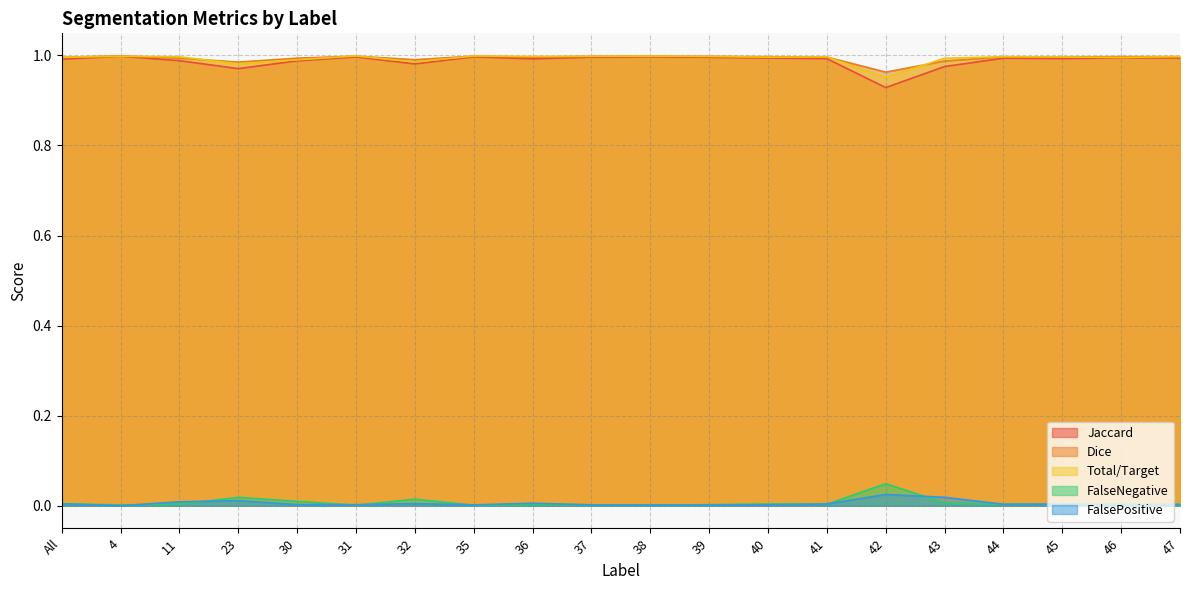

True or false: FalseNegative and Jaccard intersect in this chart.

False